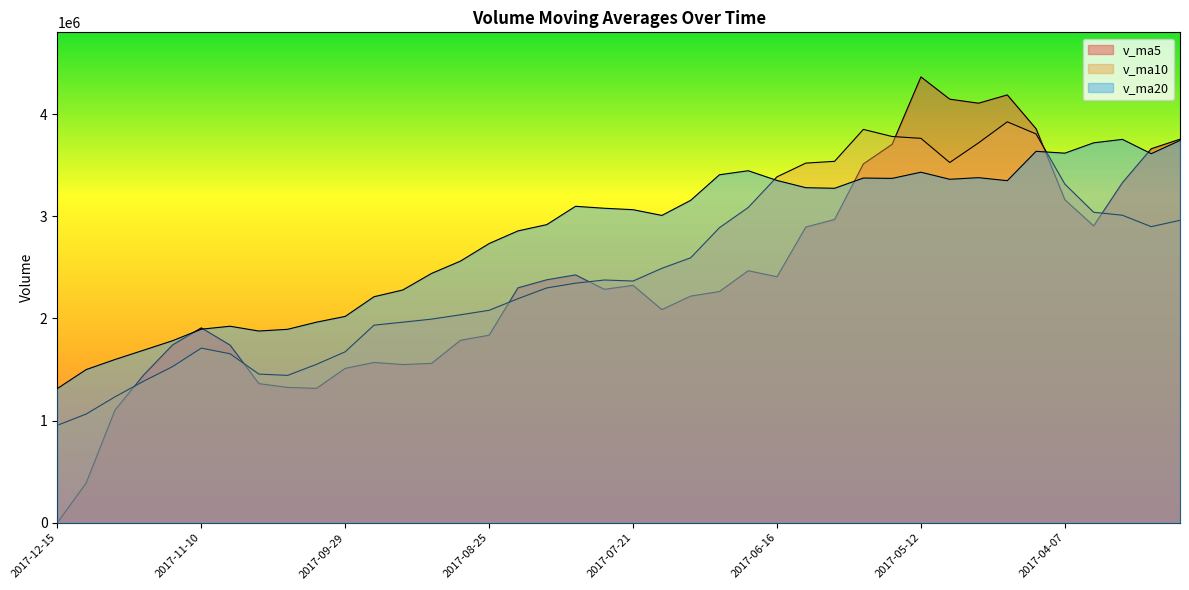

Where do v_ma10 and v_ma20 first cross each other?

2017-06-23 and 2017-06-16